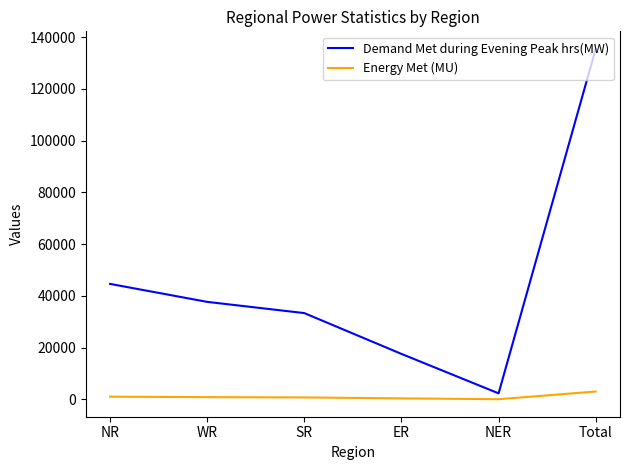

Where is the first local minimum for Demand Met during Evening Peak hrs(MW)?

NER